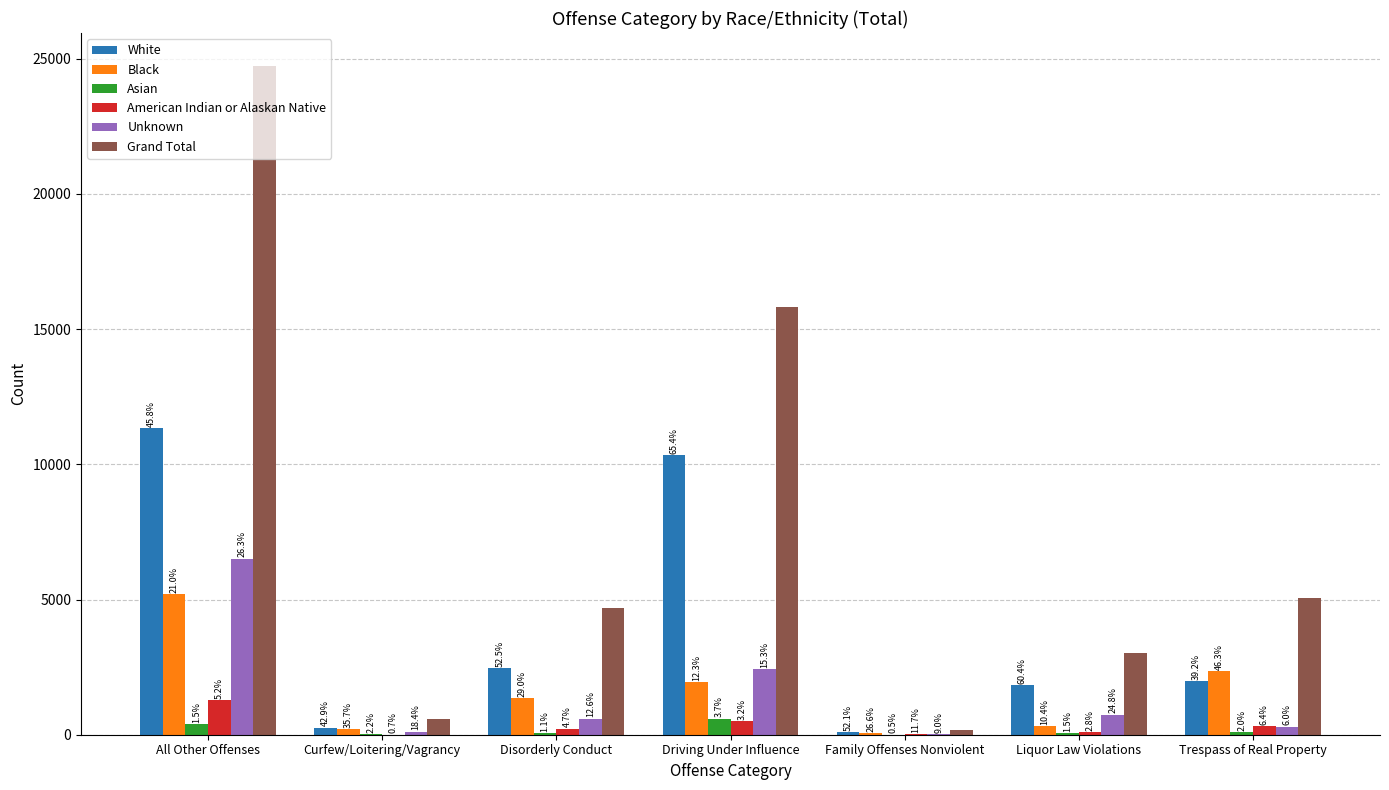

Which category has the lowest value in the Unknown series?

Family Offenses Nonviolent